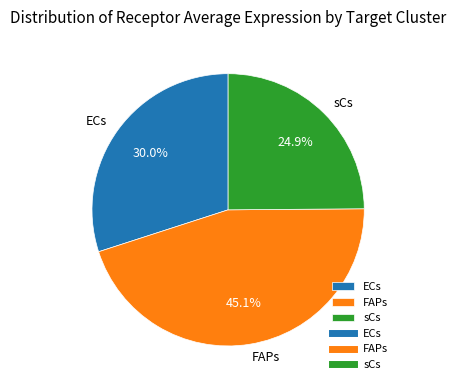

To the nearest percent, what percentage of the pie is FAPs?

45%